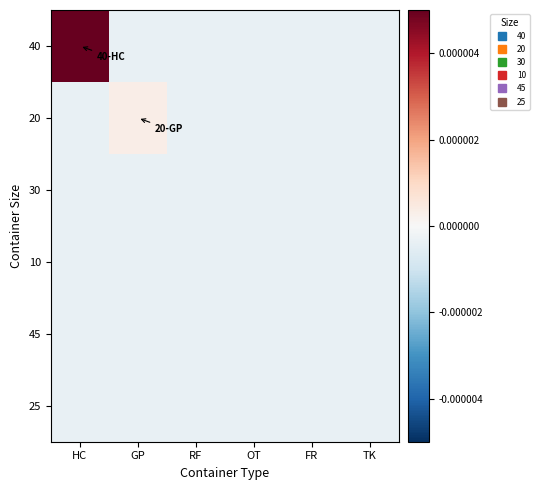

Which category has the highest value across all series?

HC